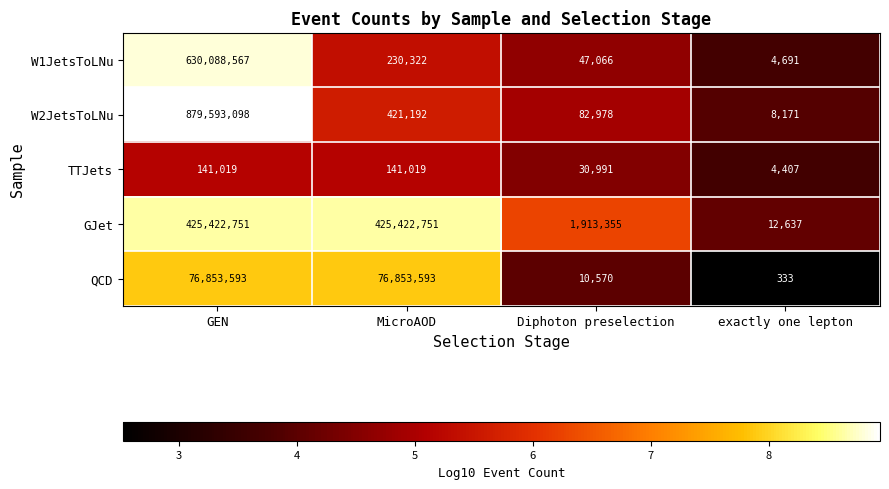

What is the spread (max minus min) of values at MicroAOD?

425281732